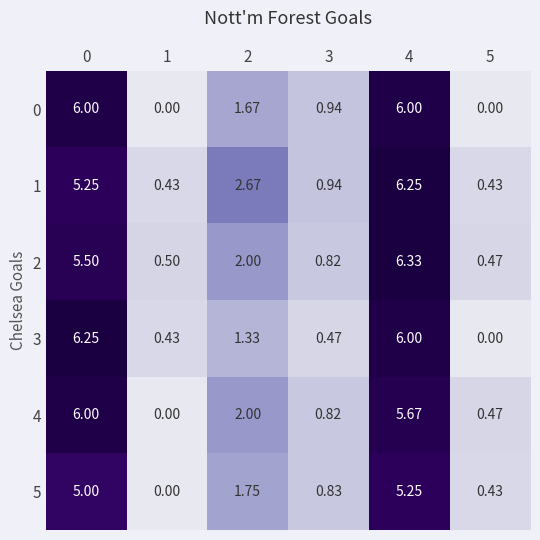

Is the value of 1 at 1 greater than the value of 5 at 4?

No